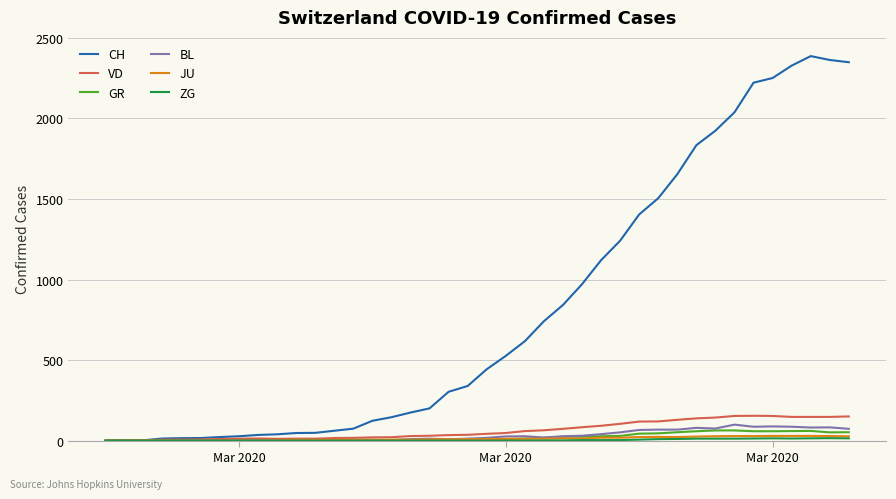

Which series has the largest range (max minus min)?

CH